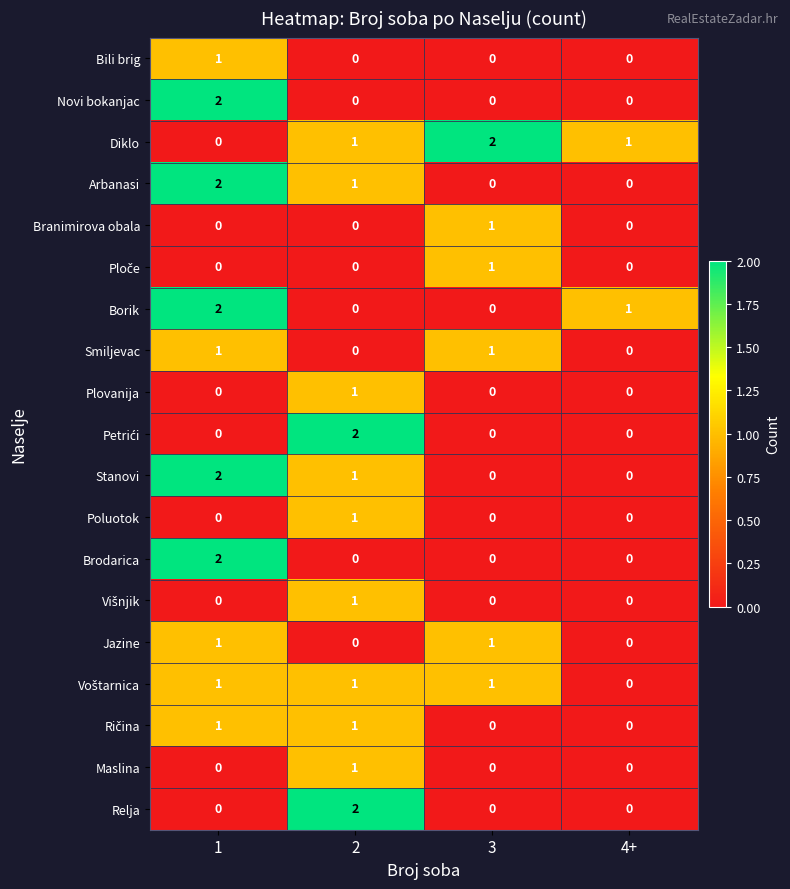

How many values in Brodarica are above zero?

1